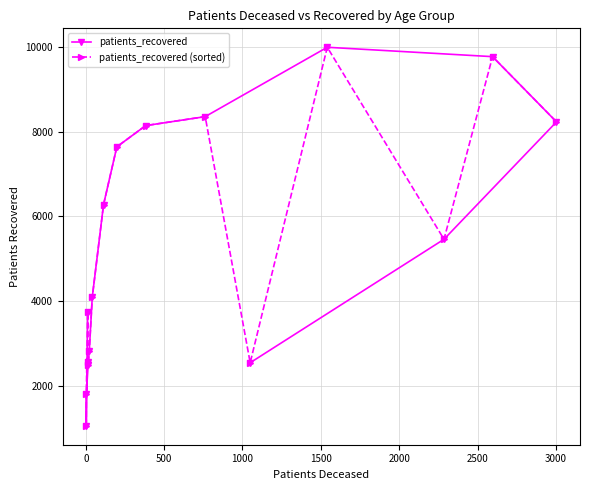

True or false: patients_recovered has a value of 10881 at 13.

False